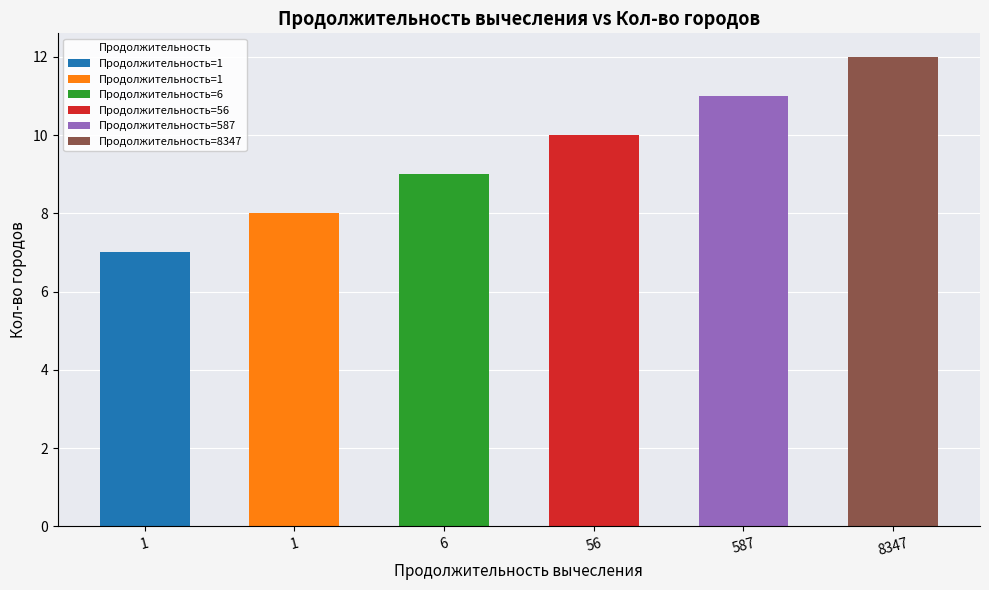

Where does the data first go above 10?

587